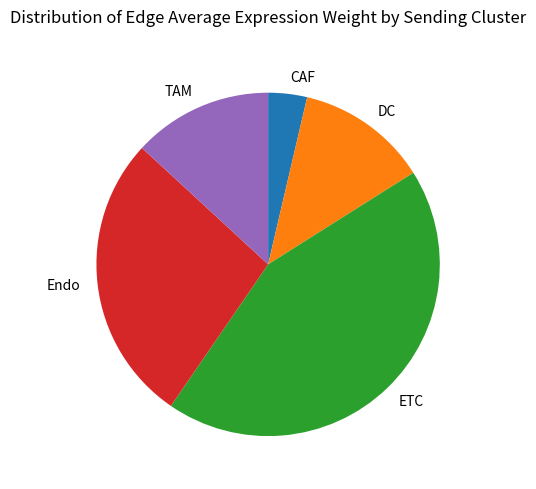

Is the sum of TAM and CAF greater than half?

No